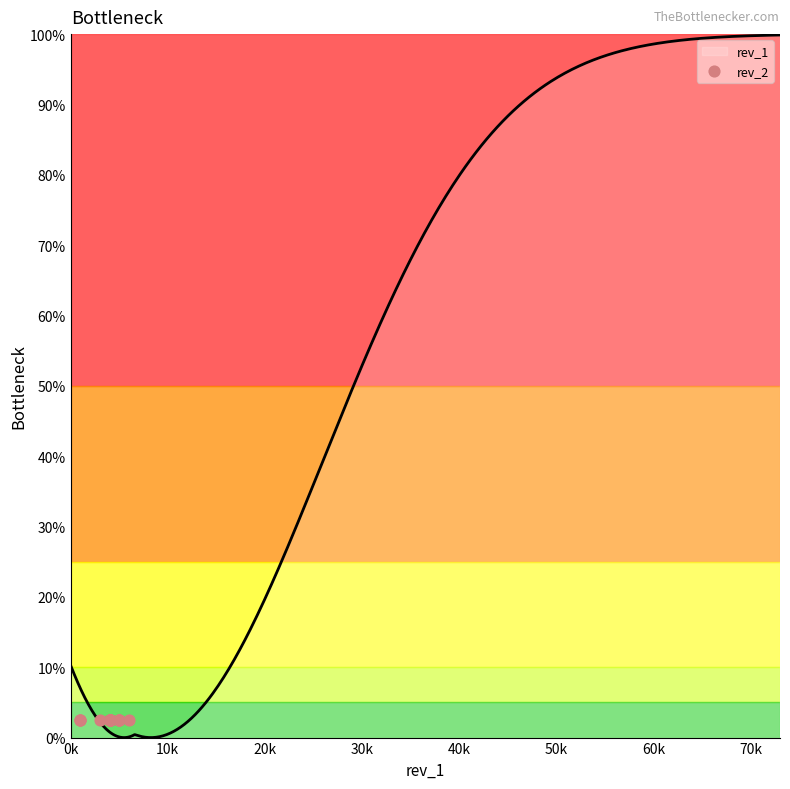

Which series has the largest Y range (max minus min)?

rev_1